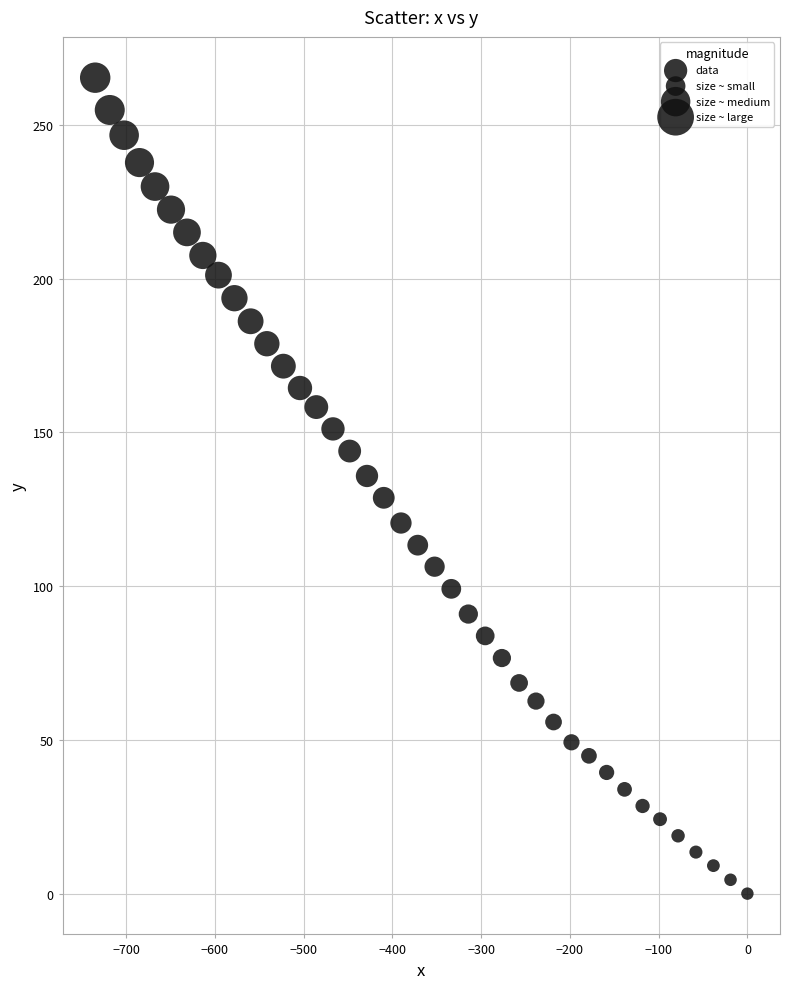

What is the range of Y values (max minus min)?

265.3